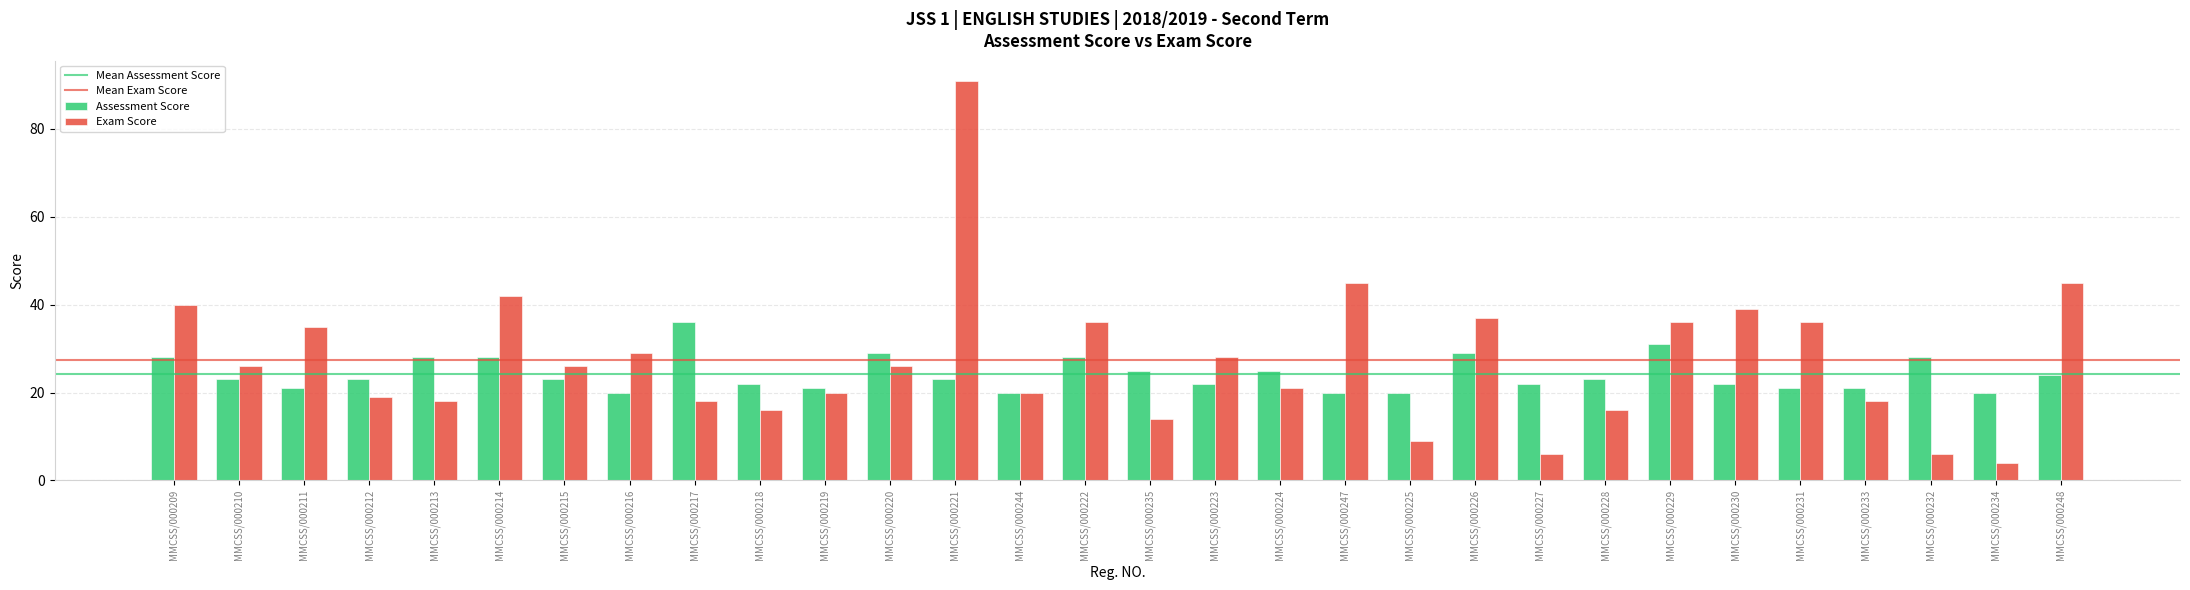

What is the sum of all Assessment Score values?

726